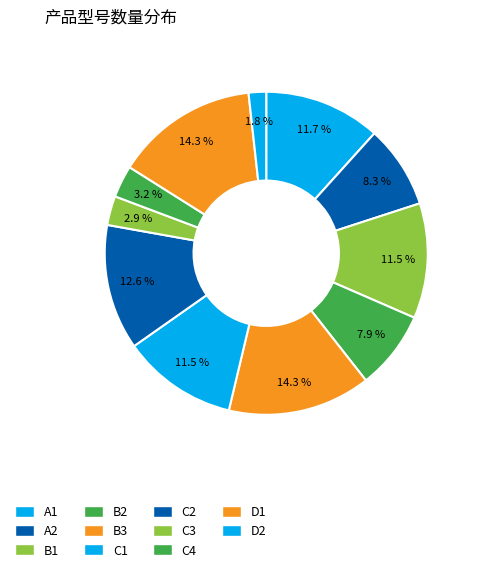

How many slices are in this pie chart?

11